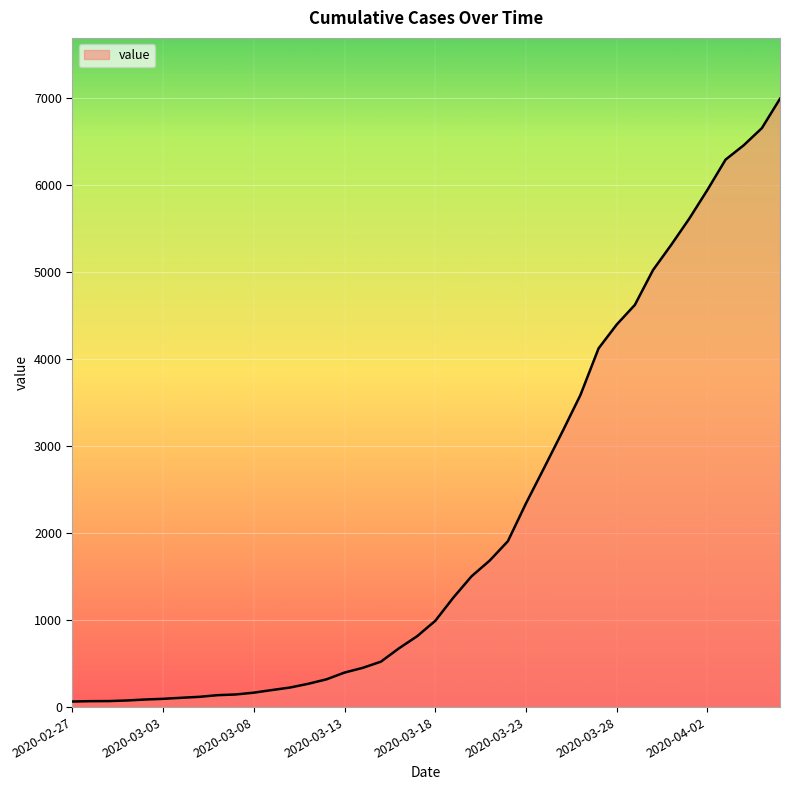

What is the sum of all values?

85643